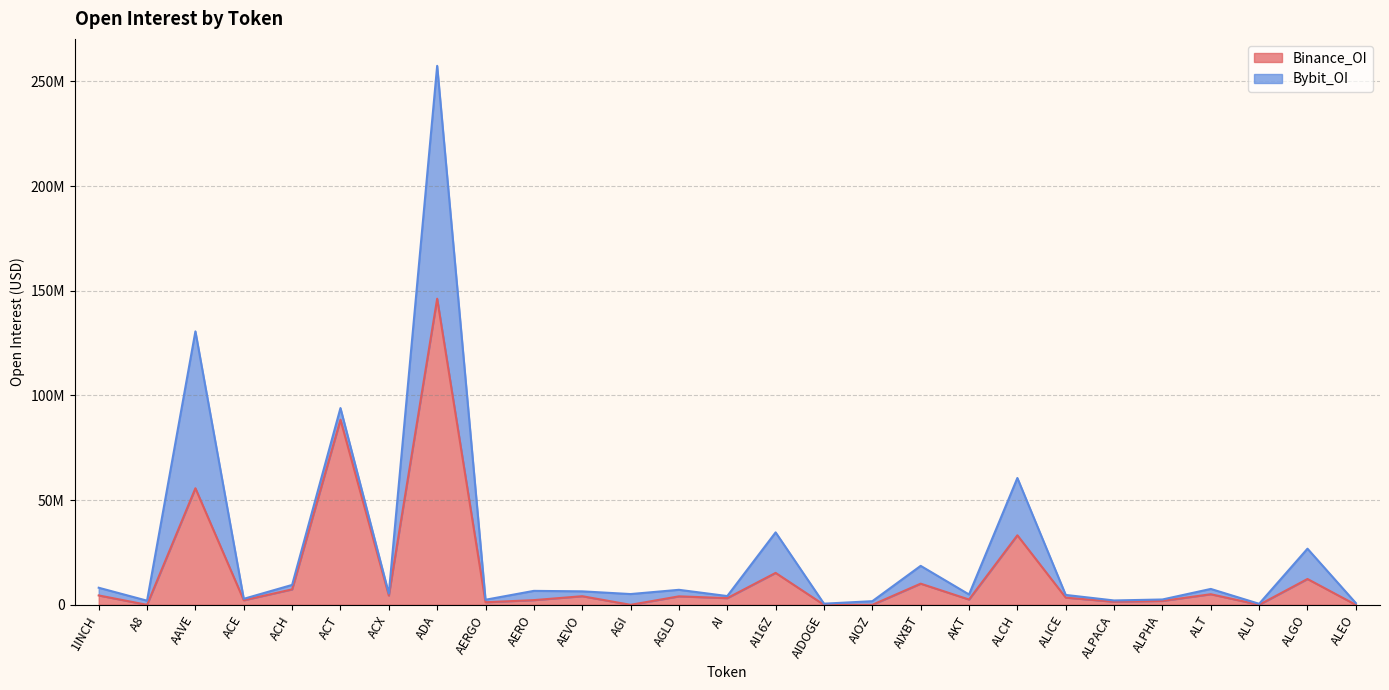

At which label is the value closest to 73086778?

ACT